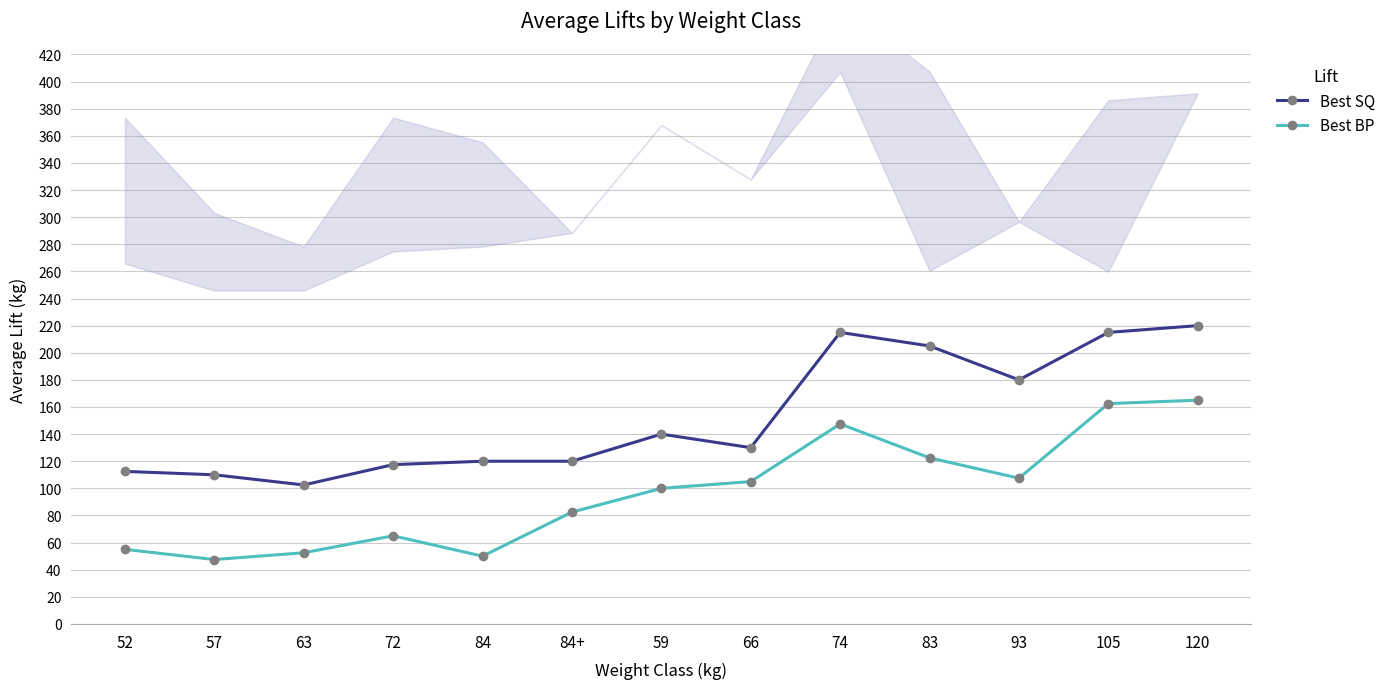

Which series has the largest range (max minus min)?

Best SQ